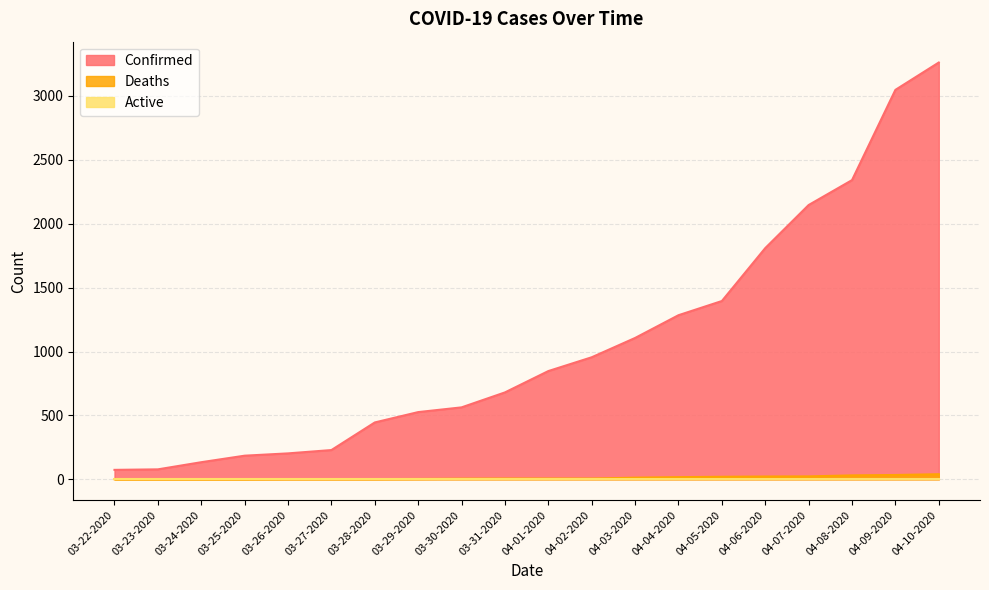

Reading left to right, extract all data points from this chart.

Confirmed: 03-22-2020=74	03-23-2020=78	03-24-2020=134	03-25-2020=185	03-26-2020=203	03-27-2020=229	03-28-2020=445	03-29-2020=526	03-30-2020=563	03-31-2020=680	04-01-2020=847	04-02-2020=955	04-03-2020=1106	04-04-2020=1284	04-05-2020=1395	04-06-2020=1809	04-07-2020=2146	04-08-2020=2341	04-09-2020=3047	04-10-2020=3261
Deaths: 03-22-2020=1	03-23-2020=1	03-24-2020=1	03-25-2020=1	03-26-2020=2	03-27-2020=2	03-28-2020=2	03-29-2020=3	03-30-2020=5	03-31-2020=6	04-01-2020=6	04-02-2020=6	04-03-2020=13	04-04-2020=17	04-05-2020=20	04-06-2020=22	04-07-2020=23	04-08-2020=31	04-09-2020=34	04-10-2020=40